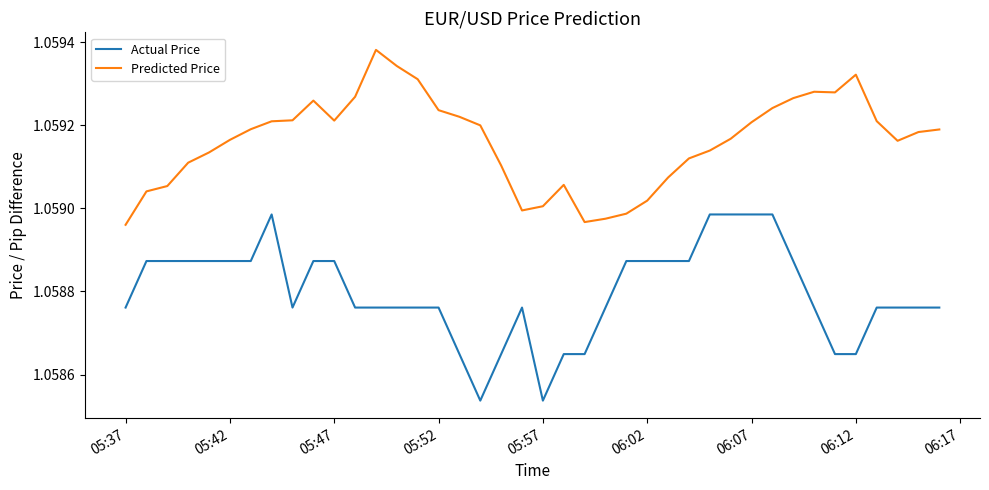

Which series has the largest total across all categories?

Predicted Price